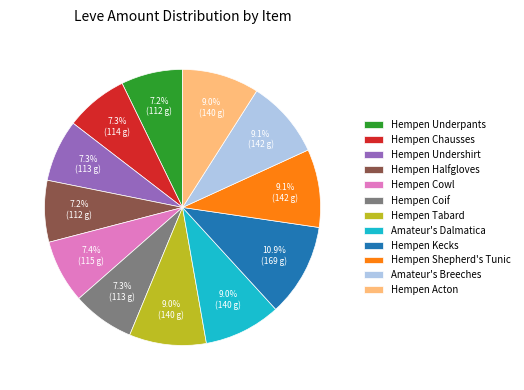

Combined, what portion of the pie is Hempen Acton and Hempen Coif?

16.3%